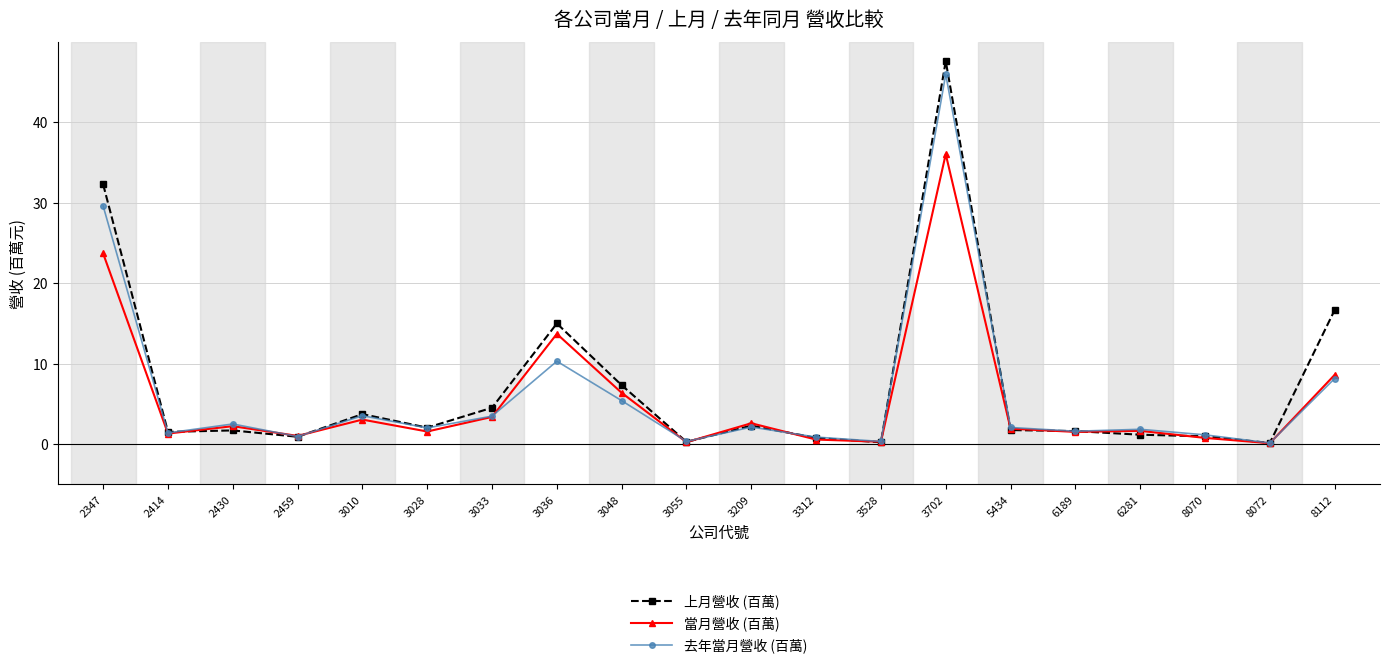

Which series has the largest total across all categories?

上月營收 (百萬)